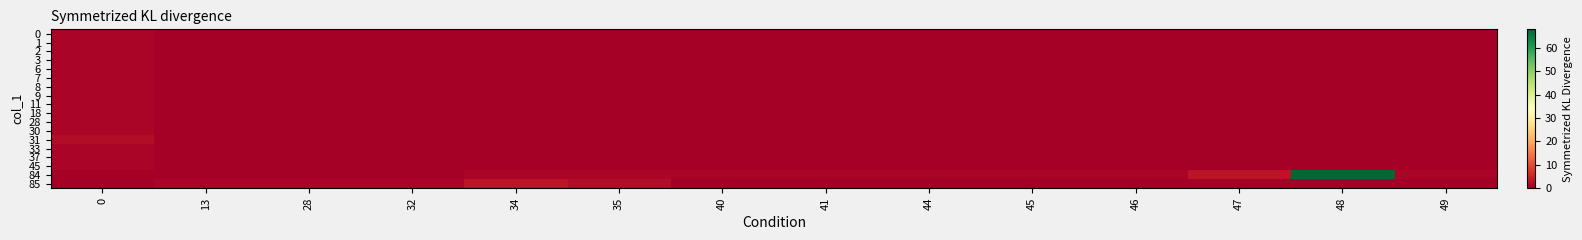

Reading left to right, what are all the values shown in this chart?

0: 0=1	13=0	28=0	32=0	34=0	35=0	40=0	41=0	44=0	45=0	46=0	47=0	48=0	49=0
1: 0=1	13=0	28=0	32=0	34=0	35=0	40=0	41=0	44=0	45=0	46=0	47=0	48=0	49=0
2: 0=1	13=0	28=0	32=0	34=0	35=0	40=0	41=0	44=0	45=0	46=0	47=0	48=0	49=0
3: 0=1	13=0	28=0	32=0	34=0	35=0	40=0	41=0	44=0	45=0	46=0	47=0	48=0	49=0
6: 0=1	13=0	28=0	32=0	34=0	35=0	40=0	41=0	44=0	45=0	46=0	47=0	48=0	49=0
7: 0=1	13=0	28=0	32=0	34=0	35=0	40=0	41=0	44=0	45=0	46=0	47=0	48=0	49=0
8: 0=1	13=0	28=0	32=0	34=0	35=0	40=0	41=0	44=0	45=0	46=0	47=0	48=0	49=0
9: 0=1	13=0	28=0	32=0	34=0	35=0	40=0	41=0	44=0	45=0	46=0	47=0	48=0	49=0
11: 0=1	13=0	28=0	32=0	34=0	35=0	40=0	41=0	44=0	45=0	46=0	47=0	48=0	49=0
18: 0=1	13=0	28=0	32=0	34=0	35=0	40=0	41=0	44=0	45=0	46=0	47=0	48=0	49=0
28: 0=1	13=0	28=0	32=0	34=0	35=0	40=0	41=0	44=0	45=0	46=0	47=0	48=0	49=0
30: 0=1	13=0	28=0	32=0	34=0	35=0	40=0	41=0	44=0	45=0	46=0	47=0	48=0	49=0
31: 0=2	13=0	28=0	32=0	34=0	35=0	40=0	41=0	44=0	45=0	46=0	47=0	48=0	49=0
33: 0=1	13=0	28=0	32=0	34=0	35=0	40=0	41=0	44=0	45=0	46=0	47=0	48=0	49=0
37: 0=1	13=0	28=0	32=0	34=0	35=0	40=0	41=0	44=0	45=0	46=0	47=0	48=0	49=0
45: 0=1	13=0	28=0	32=0	34=0	35=0	40=0	41=0	44=0	45=0	46=0	47=0	48=0	49=0
84: 0=0	13=0	28=0	32=0	34=1	35=1	40=1	41=1	44=1	45=1	46=1	47=3	48=68	49=1
85: 0=0	13=1	28=1	32=1	34=3	35=2	40=0	41=0	44=0	45=0	46=0	47=0	48=0	49=0